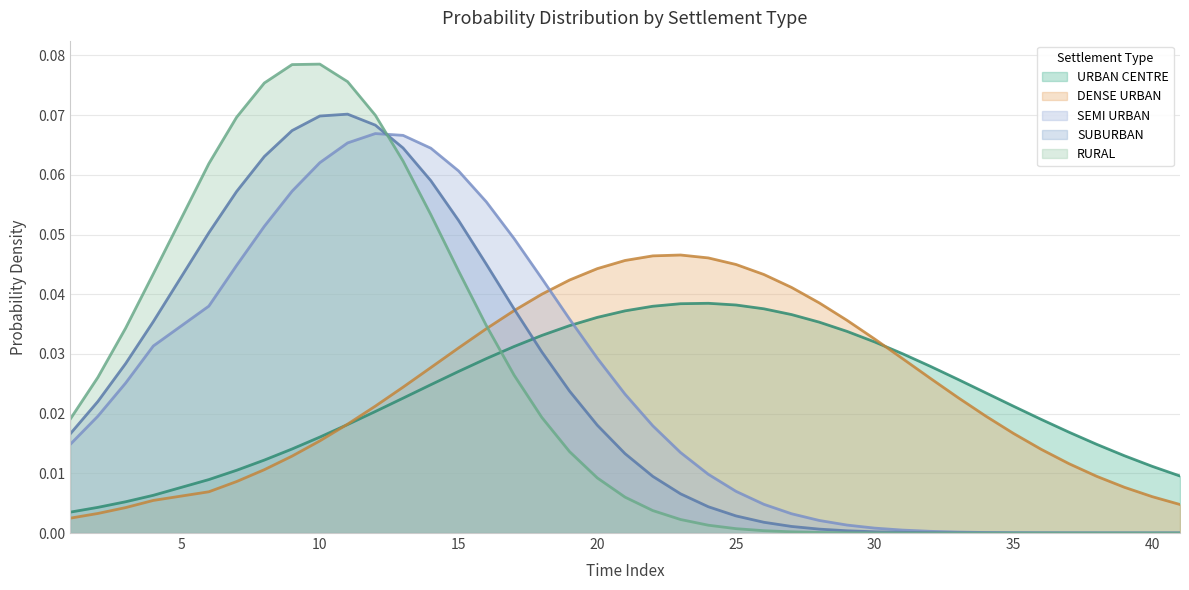

How many data points does each series have?

40